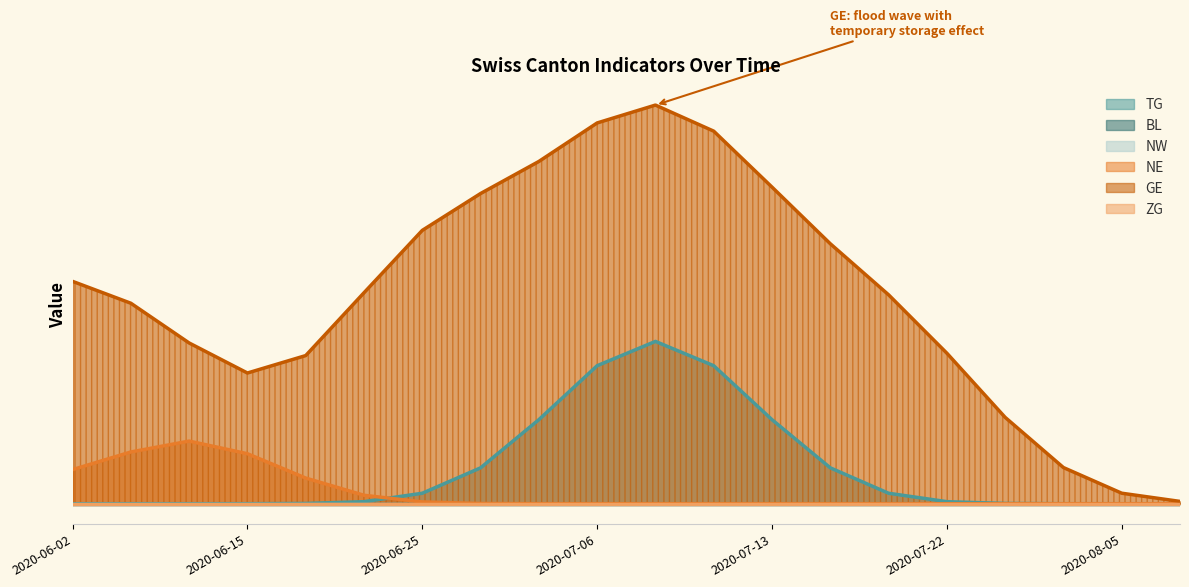

True or false: NE and ZG cross at least once.

False